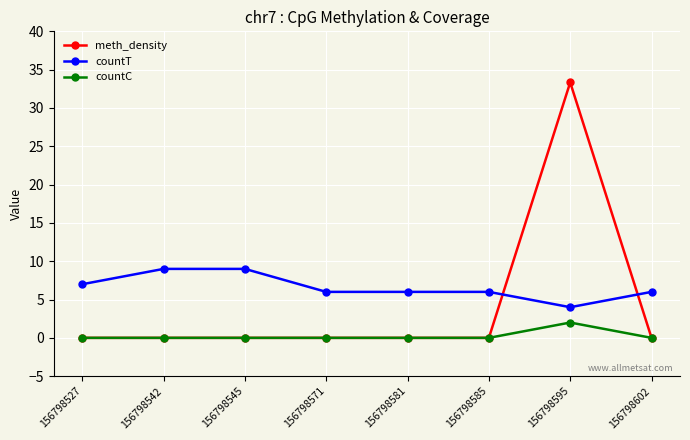

What is the spread (max minus min) of values at 156798571?

6.0